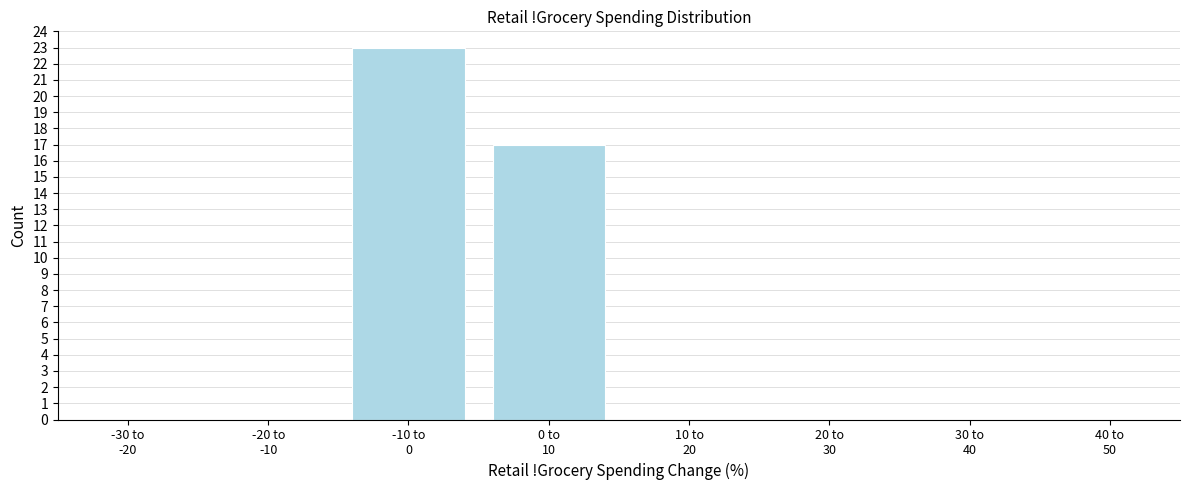

What is the maximum value shown in the chart?

23